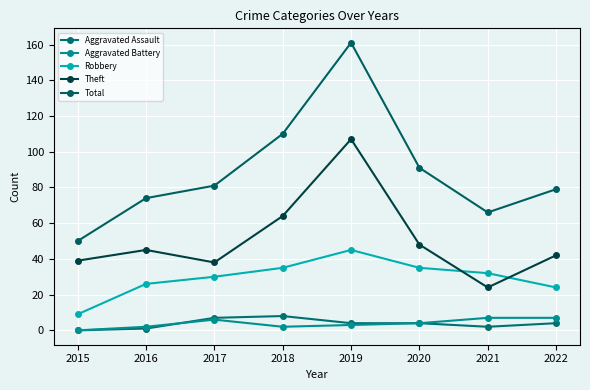

What is the spread (max minus min) of values at 2015?

50